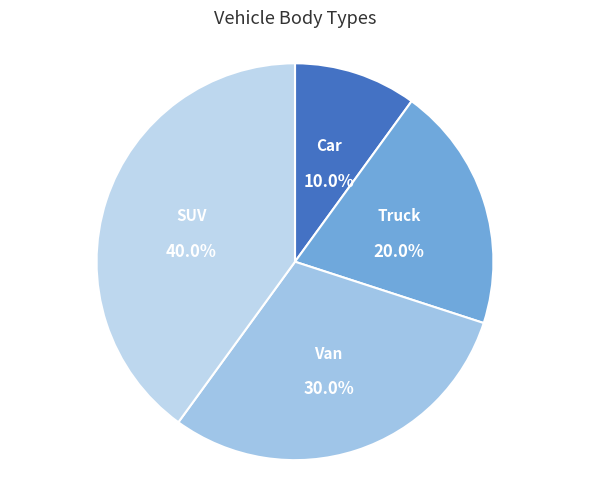

Combined, what portion of the pie is Van and SUV?

70.0%